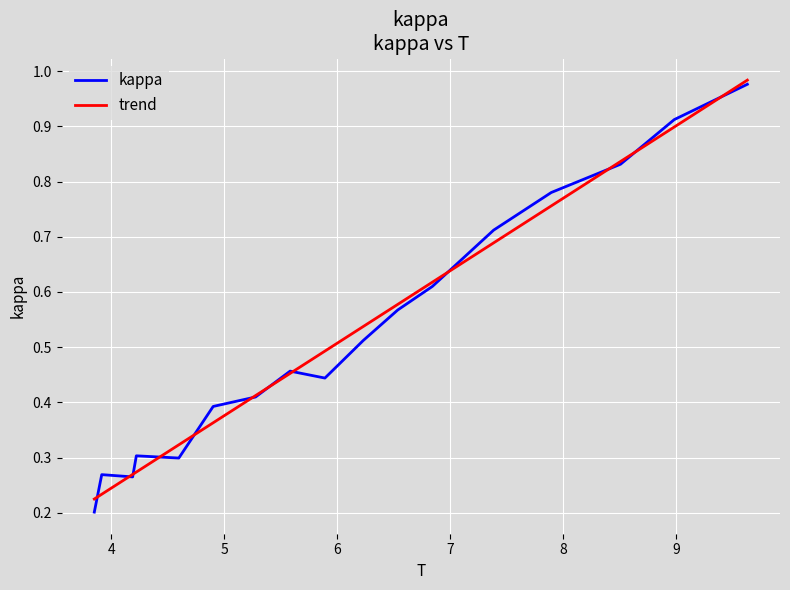

What are all the series names shown in the legend?

kappa, trend